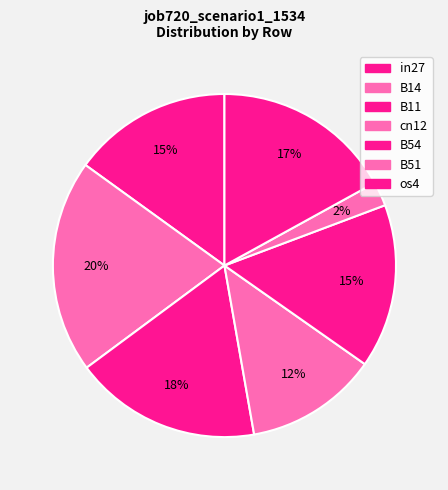

True or false: B14 accounts for 30% of the total.

False